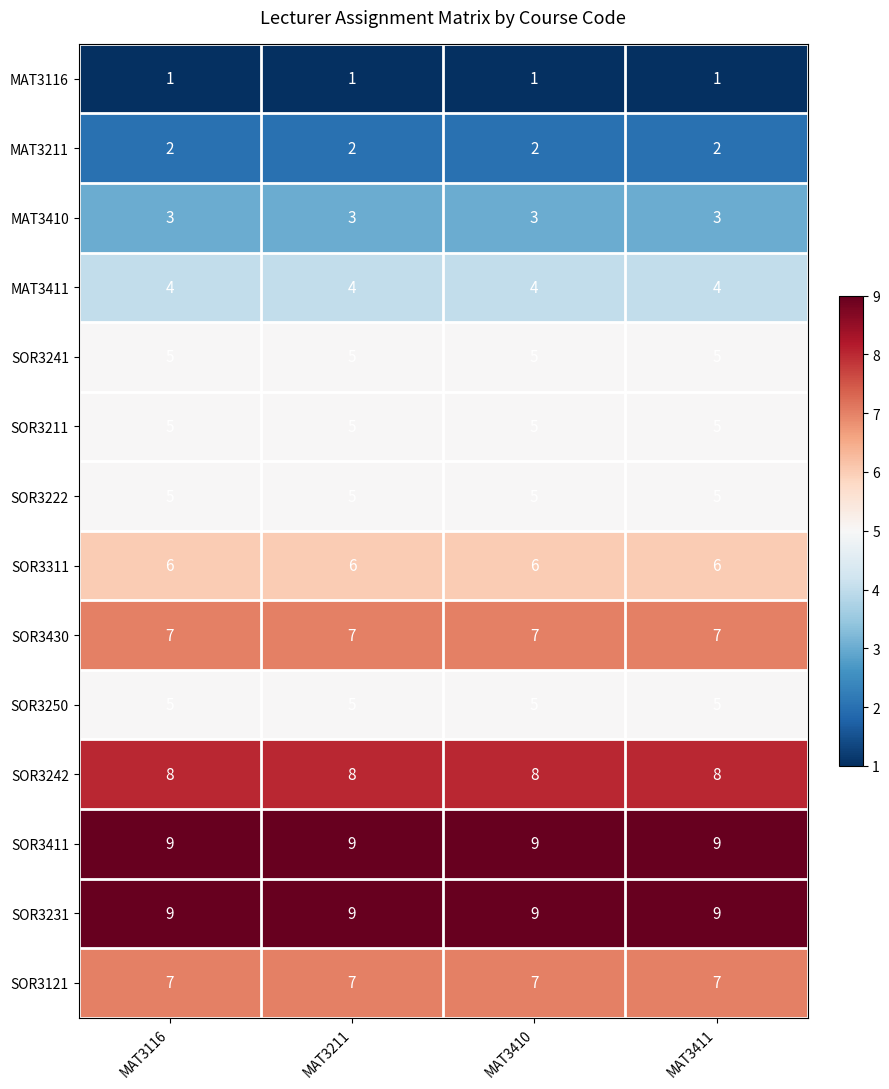

True or false: MAT3411 has a value of 4 at MAT3410.

True